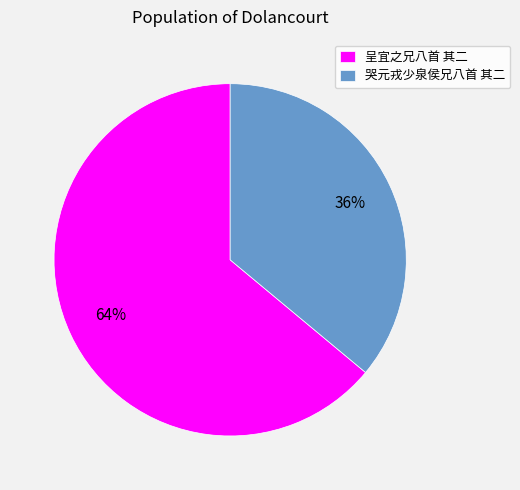

Count the number of slices in the pie.

2